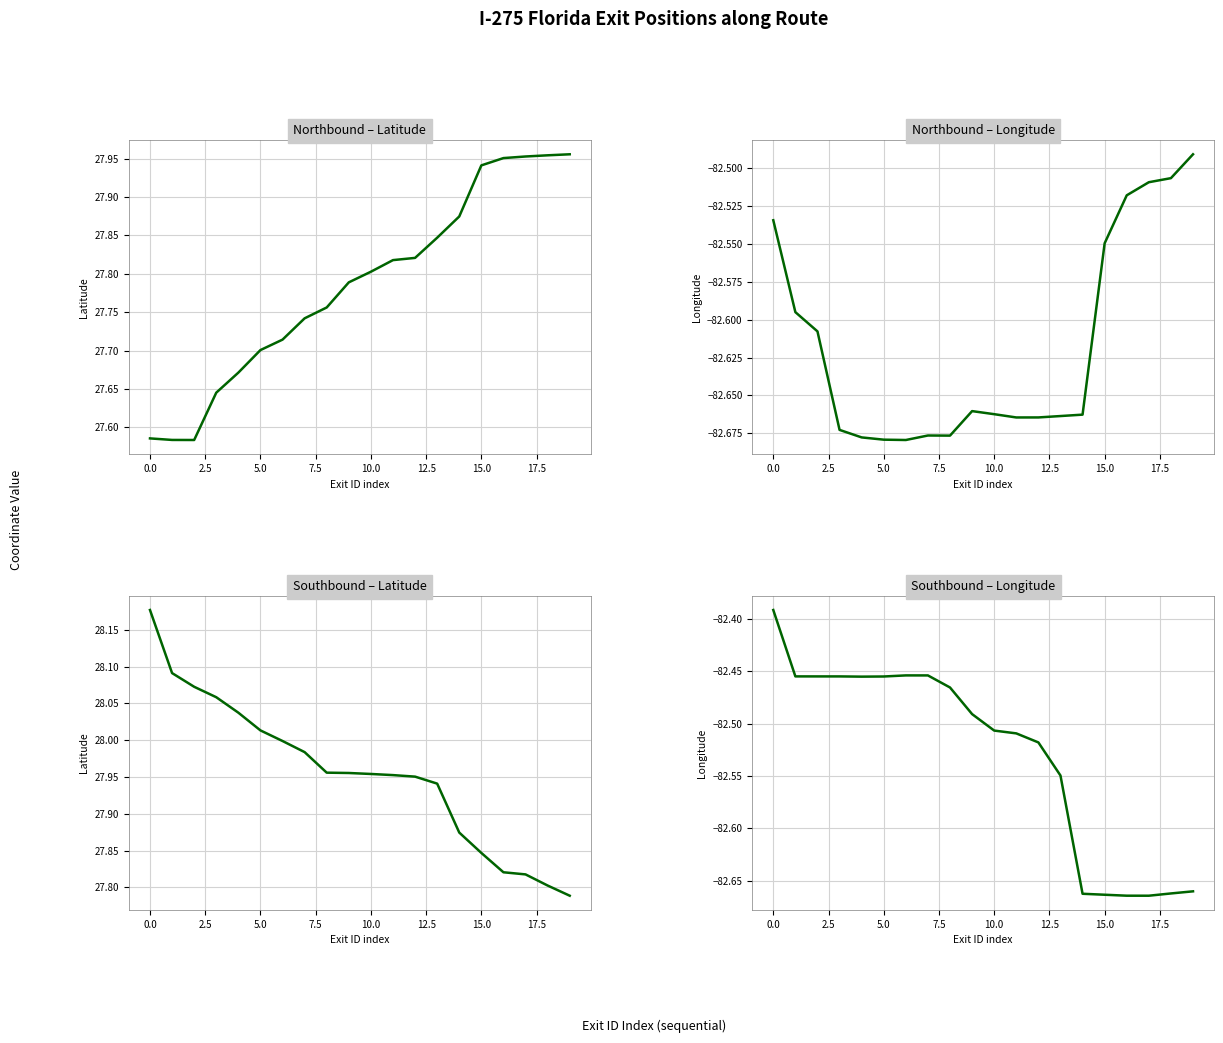

True or false: Southbound longitude and Southbound latitude intersect in this chart.

False